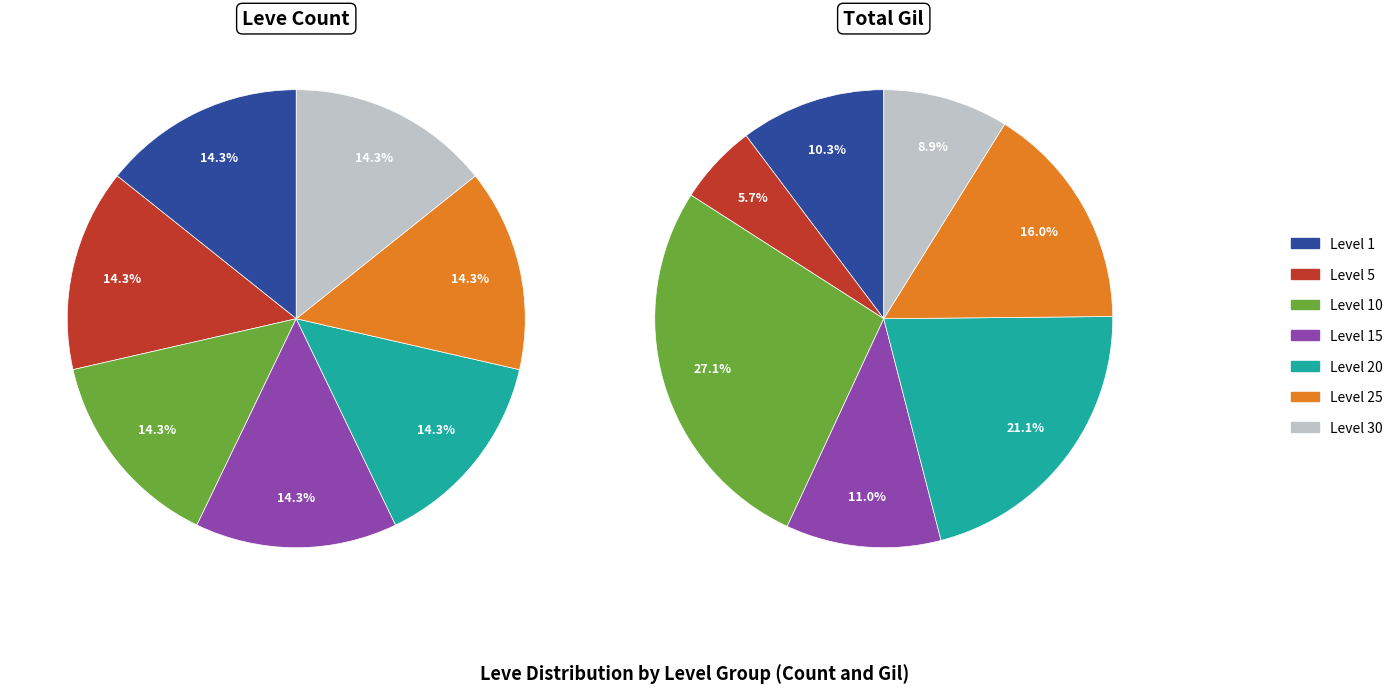

To the nearest percent, what is the average slice percentage?

14%